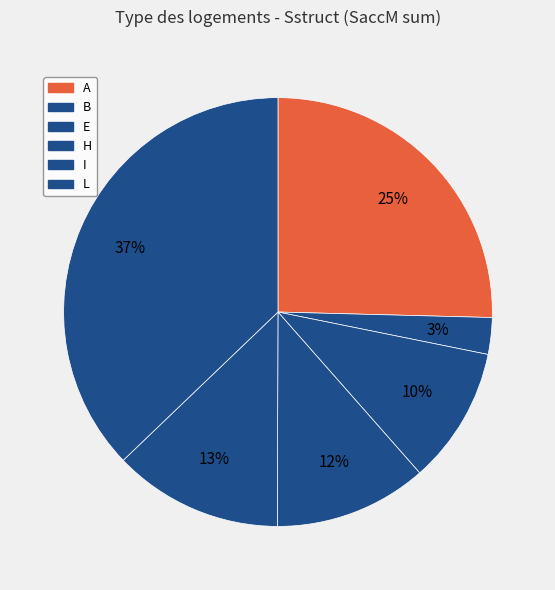

Does E account for over 50% of the chart?

No